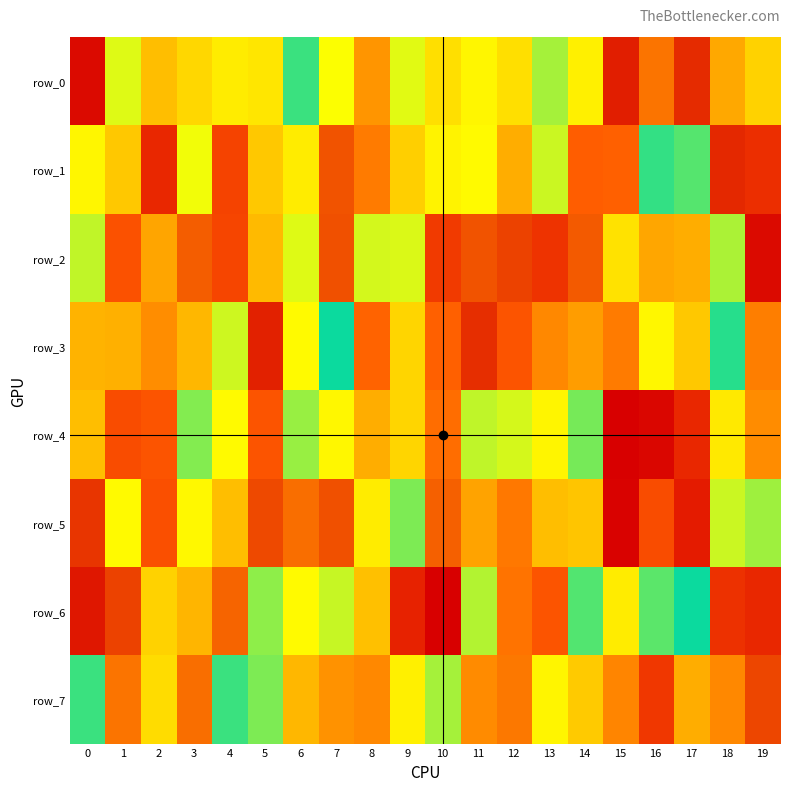

Which series has the largest range (max minus min)?

row_6